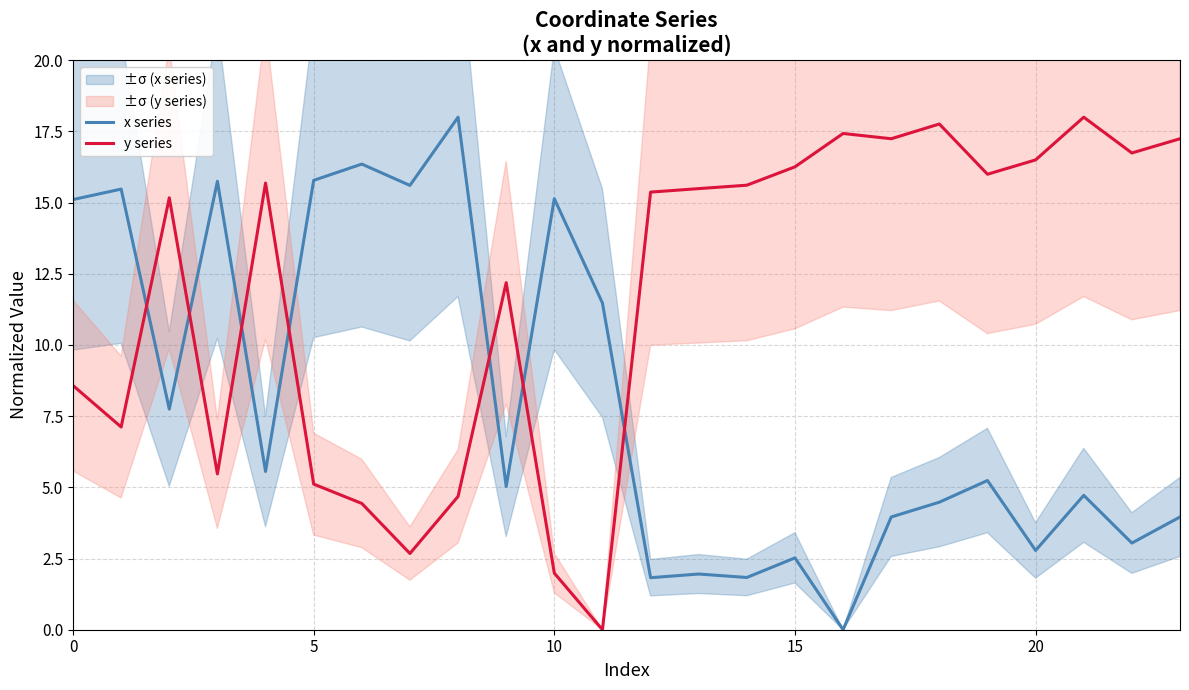

True or false: y series has a value of 21.1 at 10.

False